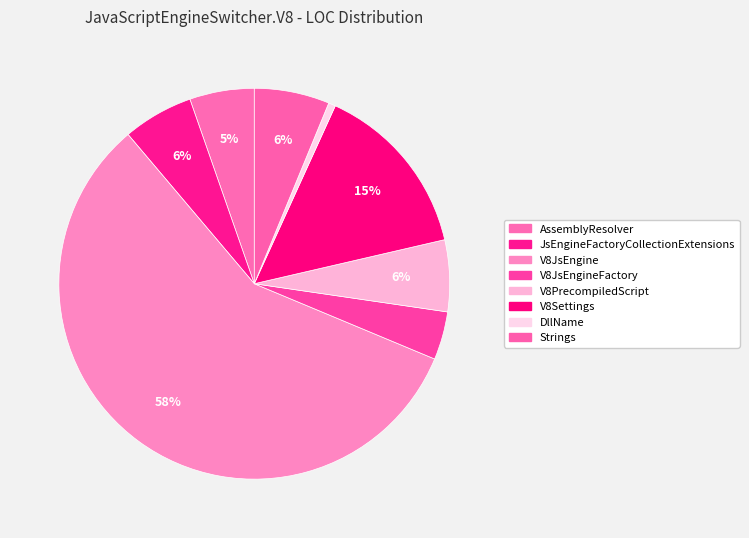

To the nearest percent, what is the average slice percentage?

12%